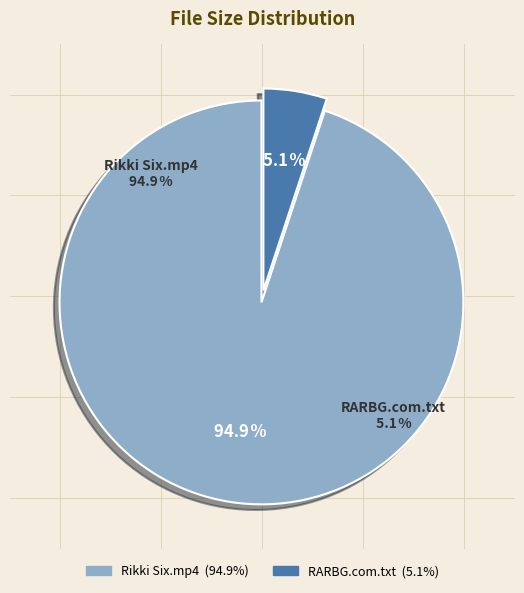

Do RARBG.com.txt and BabyGotBoobs - Dolly Pop - Rikki Six.mp4 together represent more than half of the pie?

Yes